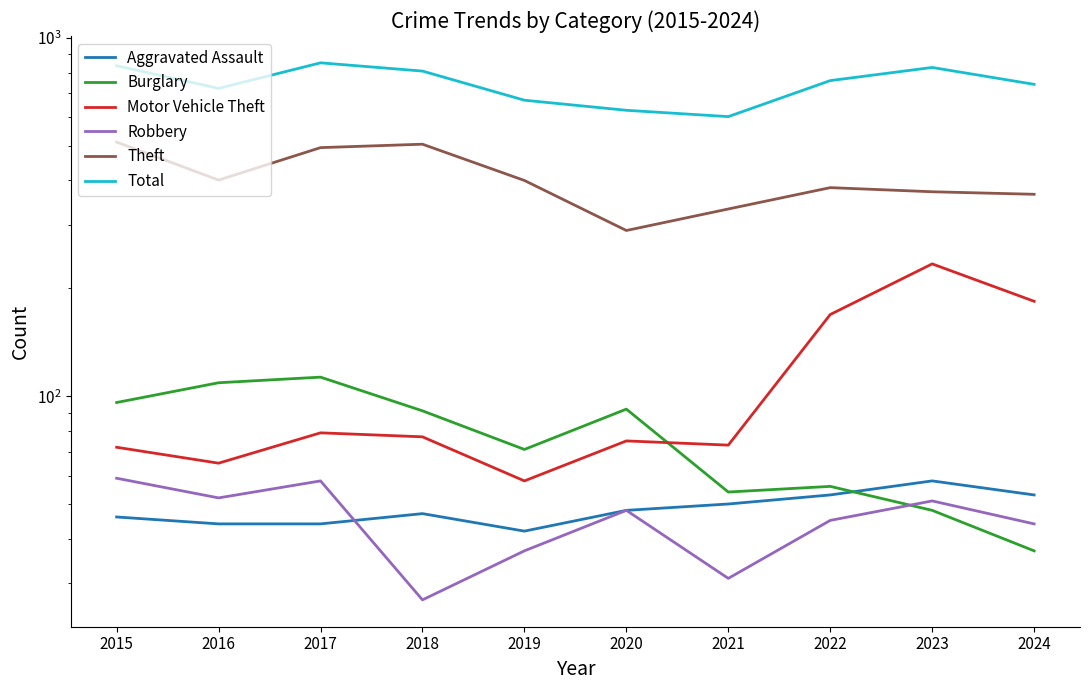

What is the minimum value shown in the chart?

27